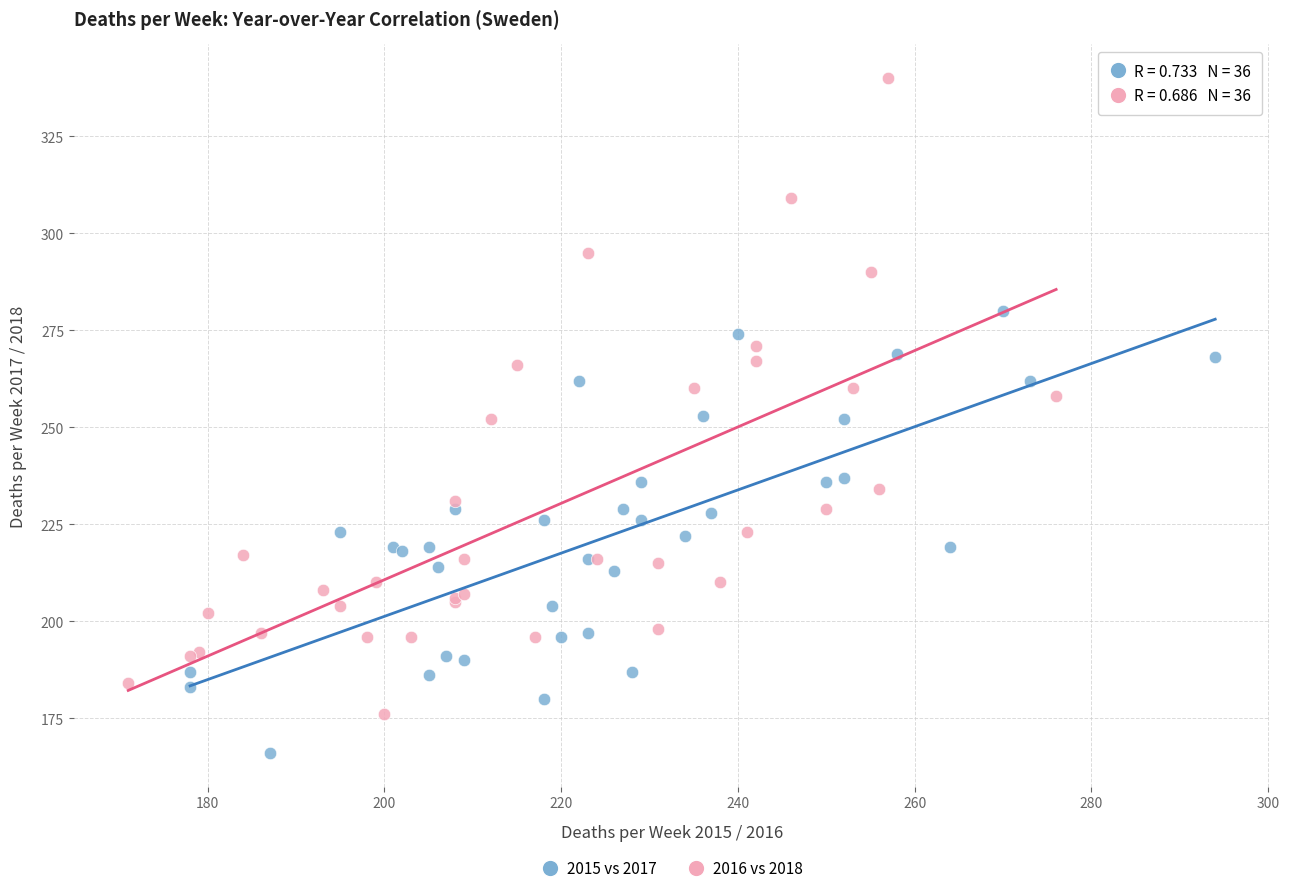

Which series reaches the minimum Y coordinate?

2015 vs 2017